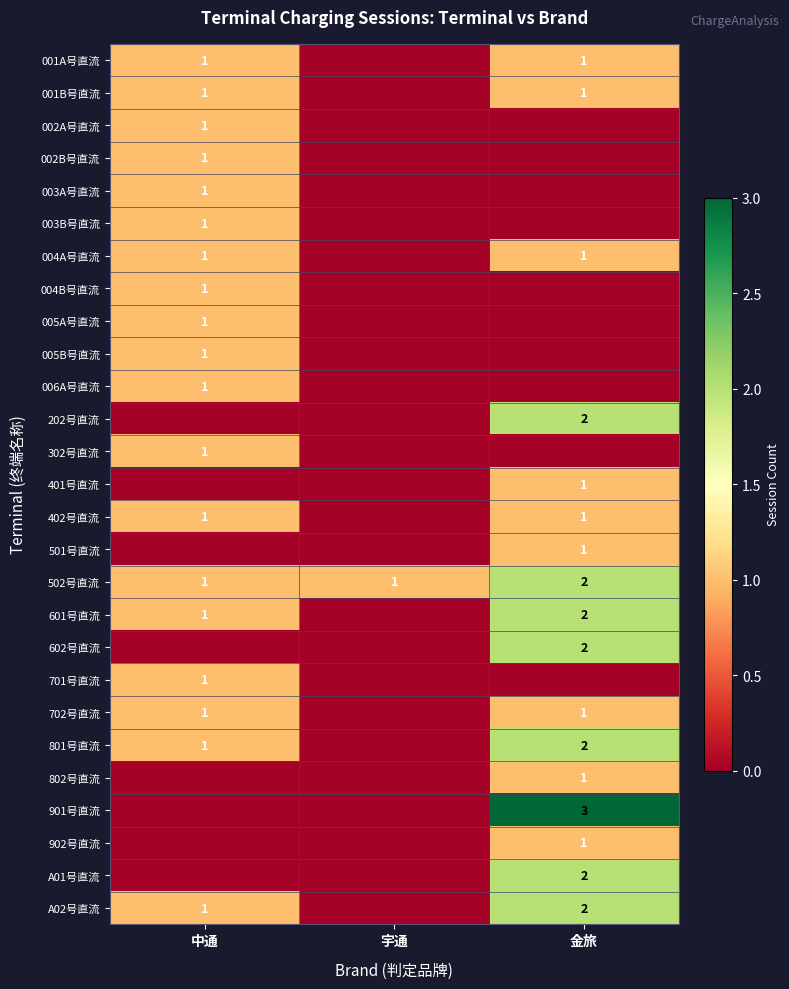

The value of 402号直流 at 金旅 is 1. True or false?

True